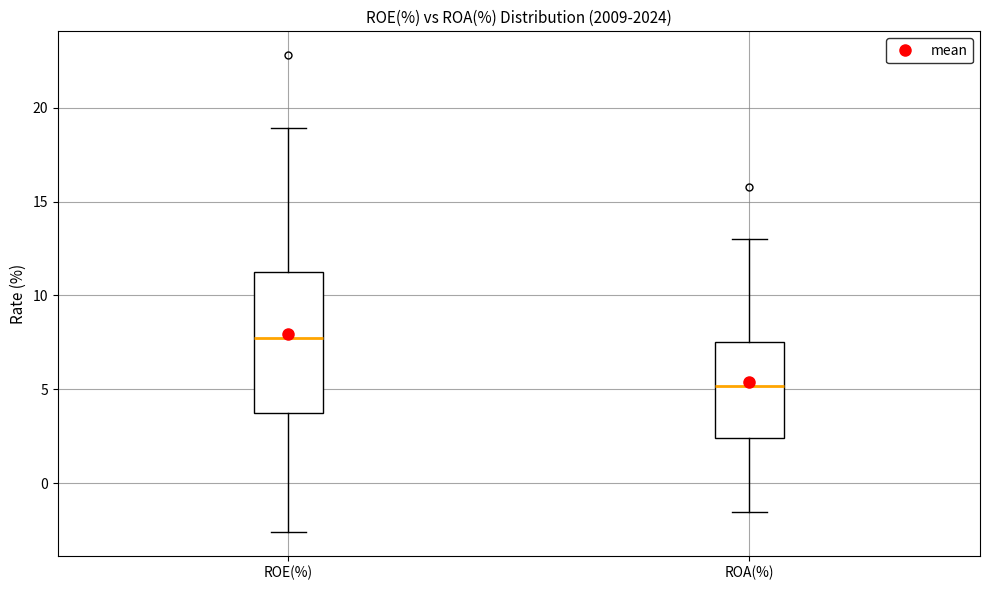

Which box has the highest median line?

ROE(%)